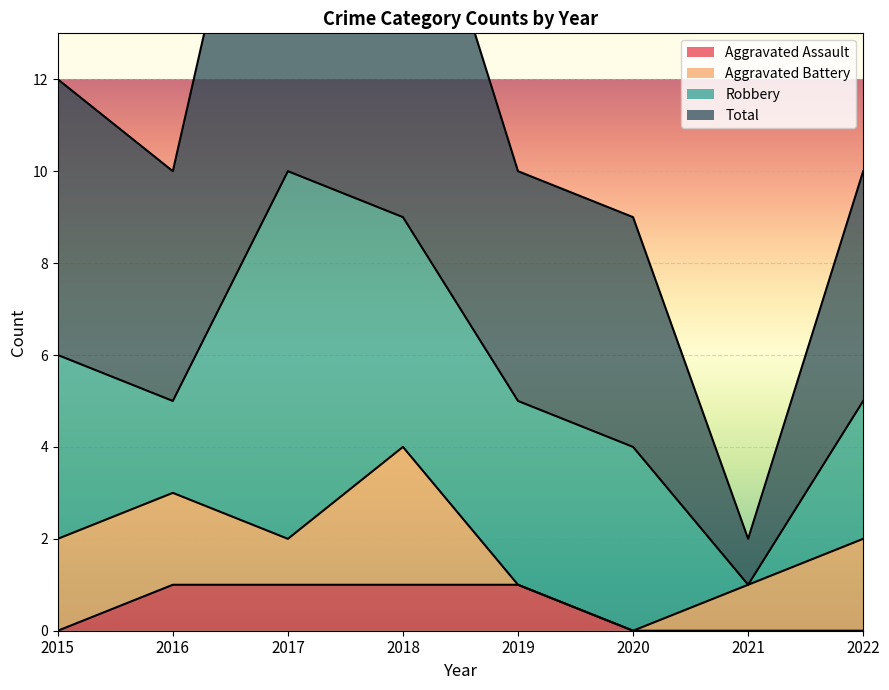

True or false: Total and Aggravated Assault intersect in this chart.

False